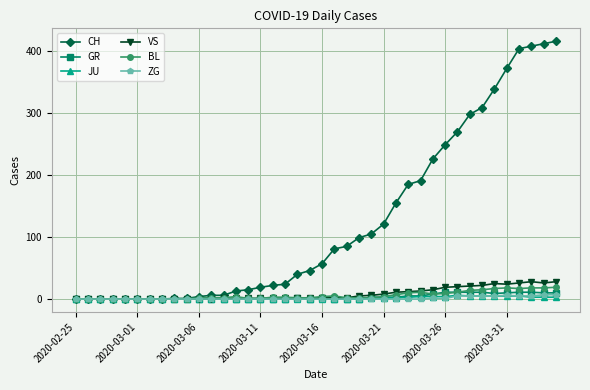

True or false: GR has more than 0 points higher than both neighbors.

True